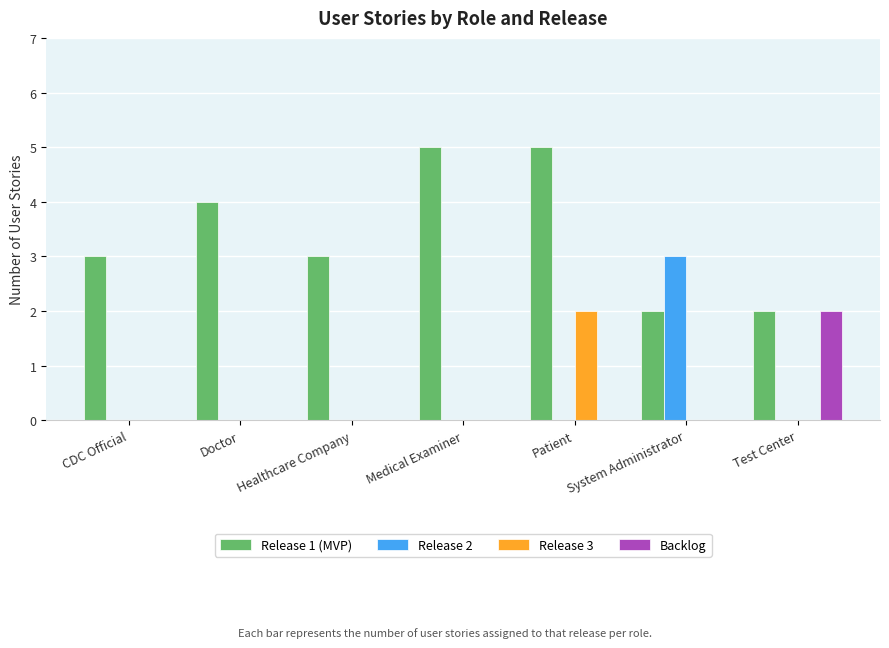

What are all the series names shown in the legend?

Release 1 (MVP), Release 2, Release 3, Backlog